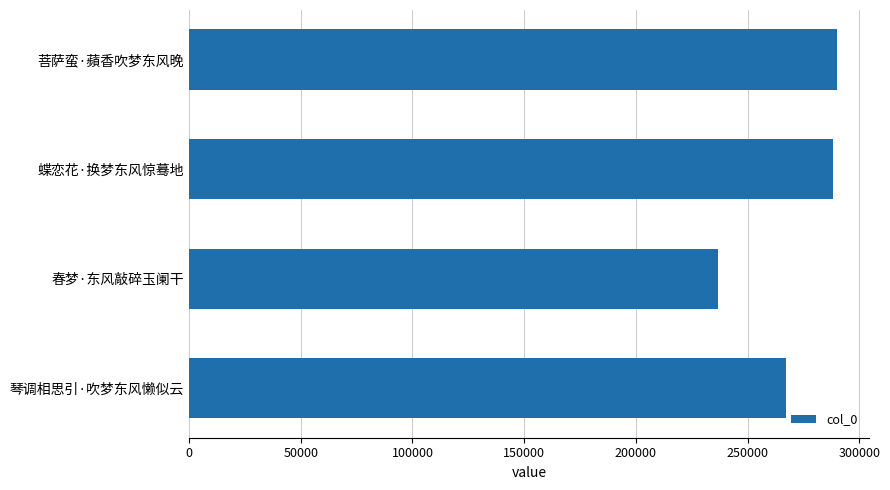

What is the sum of the values at 琴调相思引·吹梦东风懒似云 and 菩萨蛮·蘋香吹梦东风晚?

557199